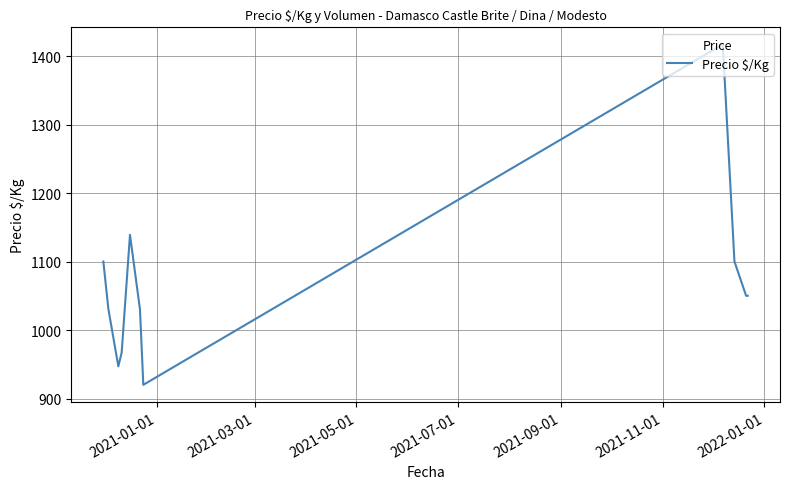

What is the minimum value shown in the chart?

920